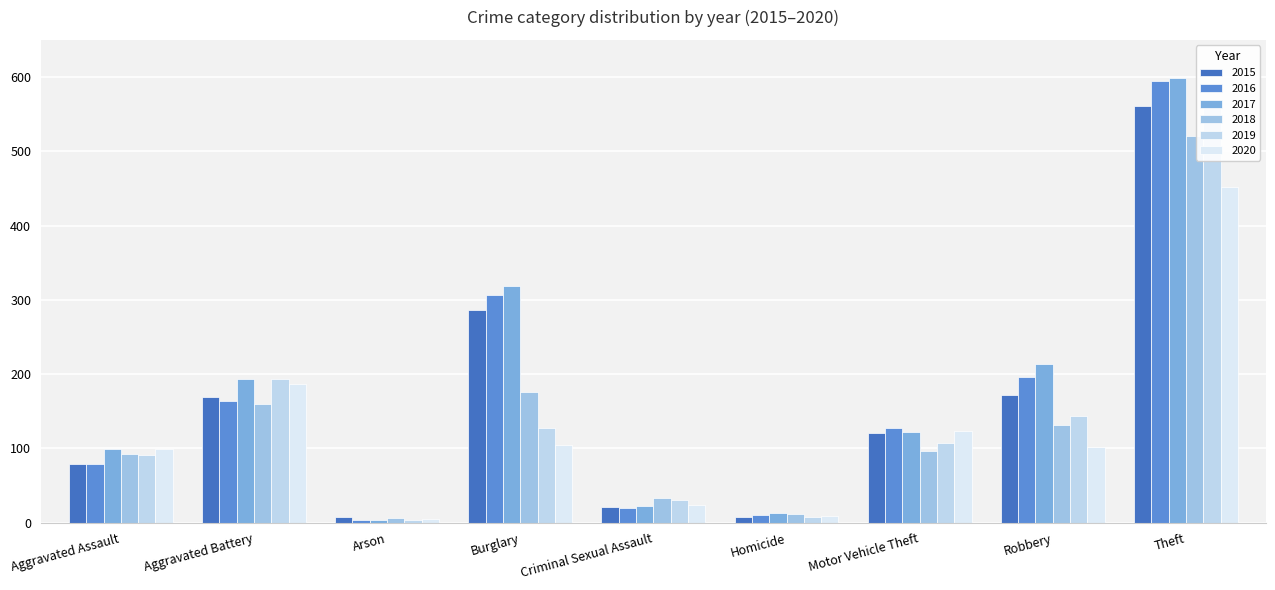

What is the highest value of the 2020 series?

452